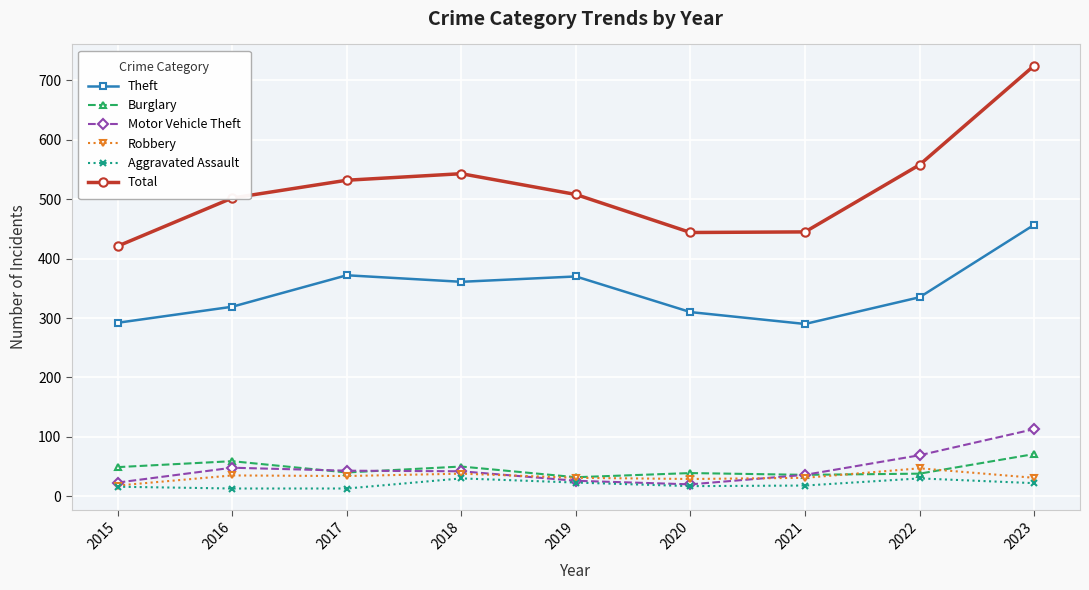

At which category is the sum across all series the highest?

2023